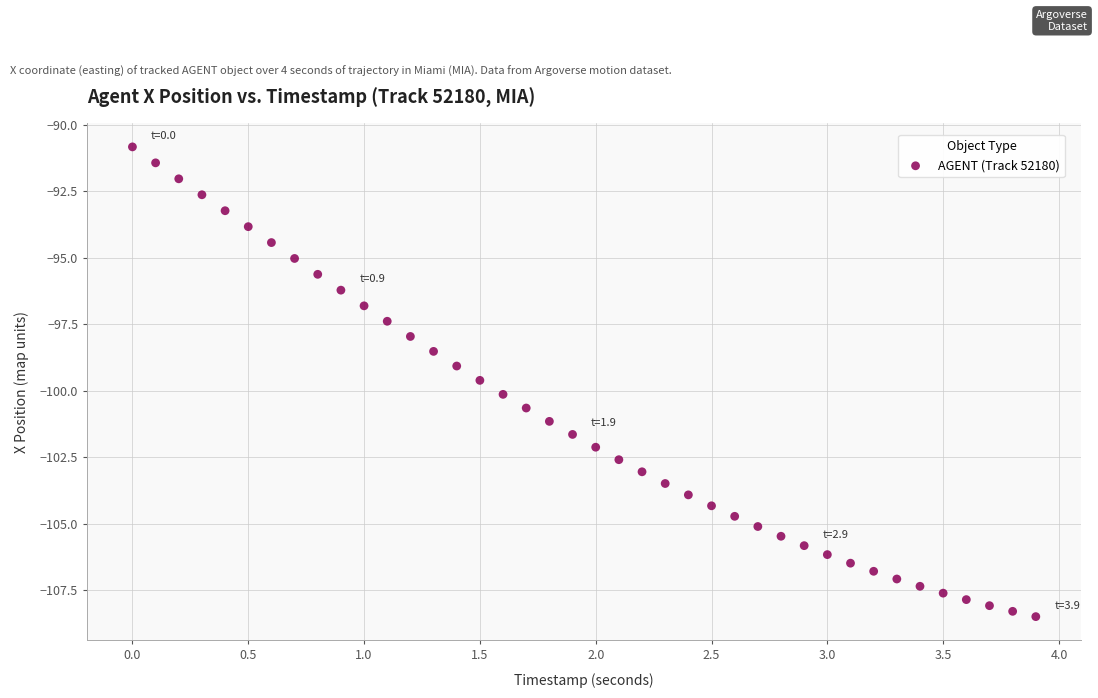

What is the range of X values (max minus min)?

3.9